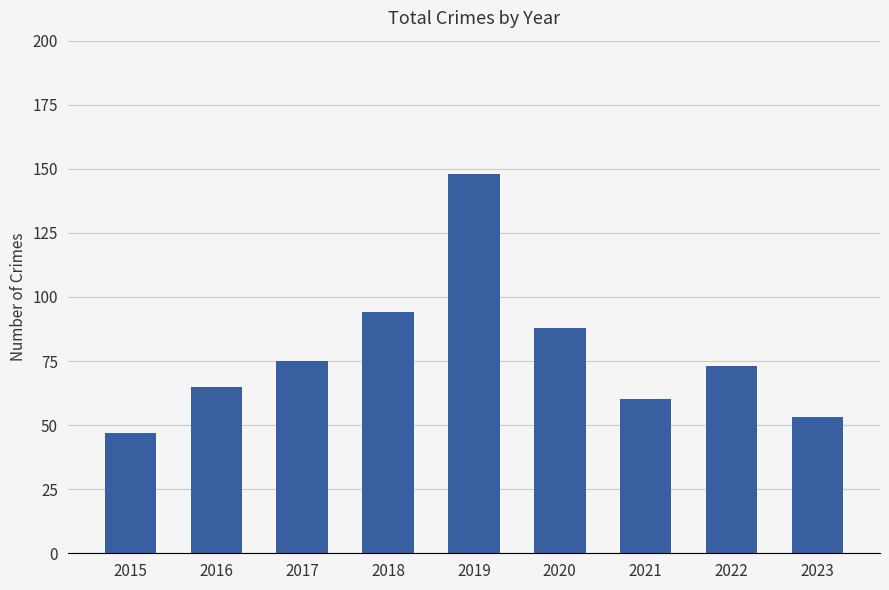

What is the change in value from 2020 to 2022?

-15